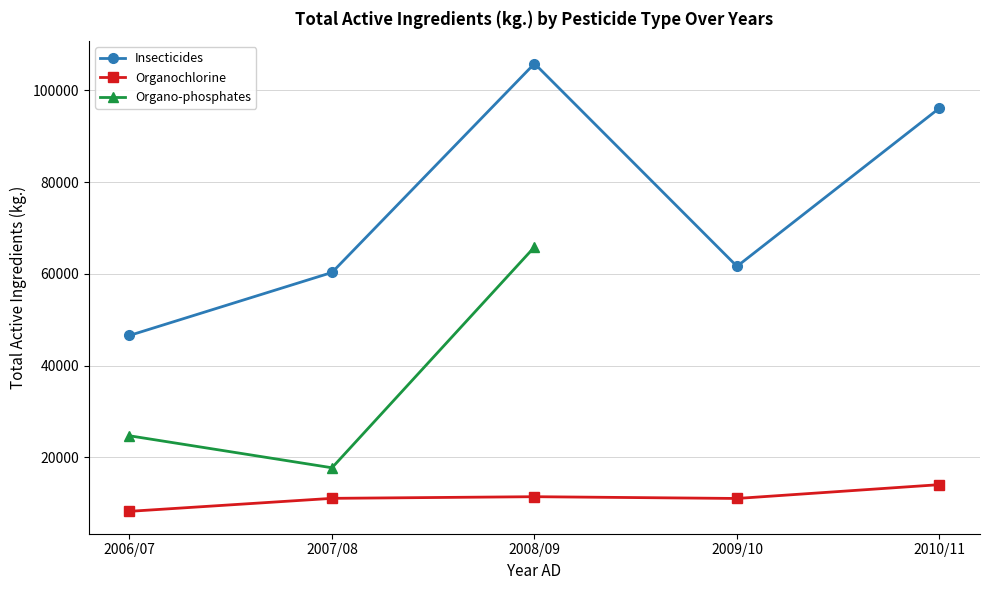

What is the difference between the Insecticides values at 2007/08 and 2008/09?

45532.2